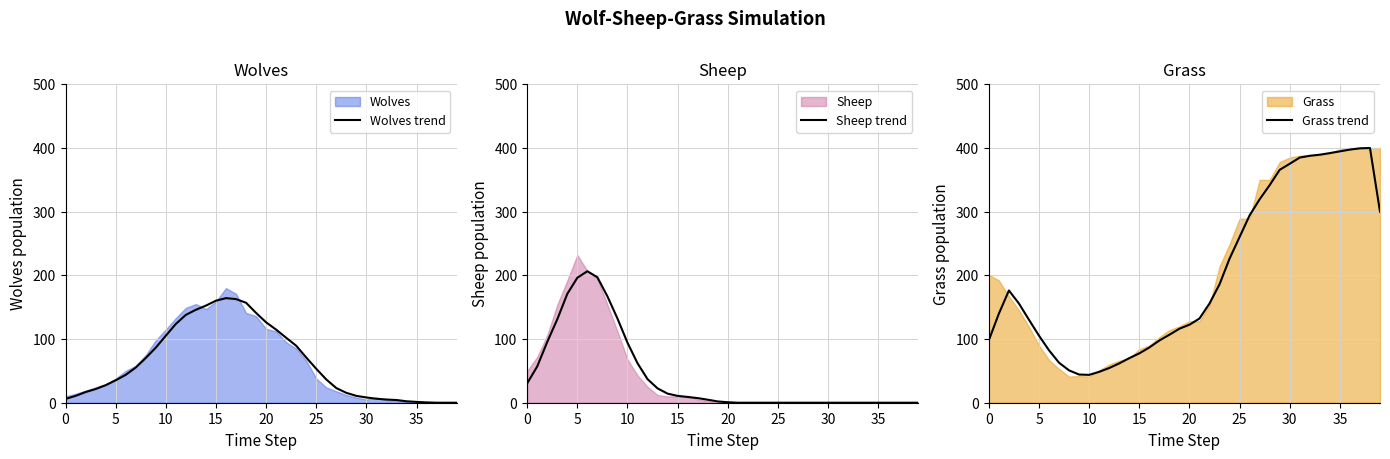

Count the number of data series in this chart.

3